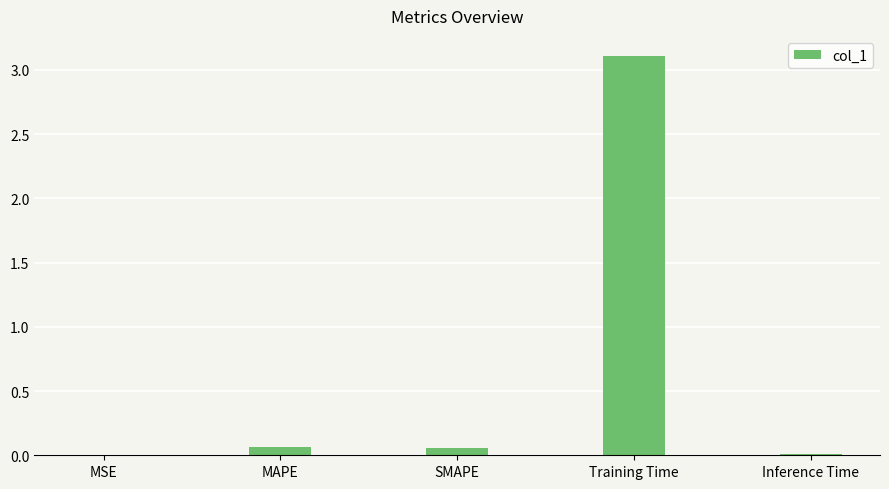

Are the bars grouped side by side (vs. stacked)?

No